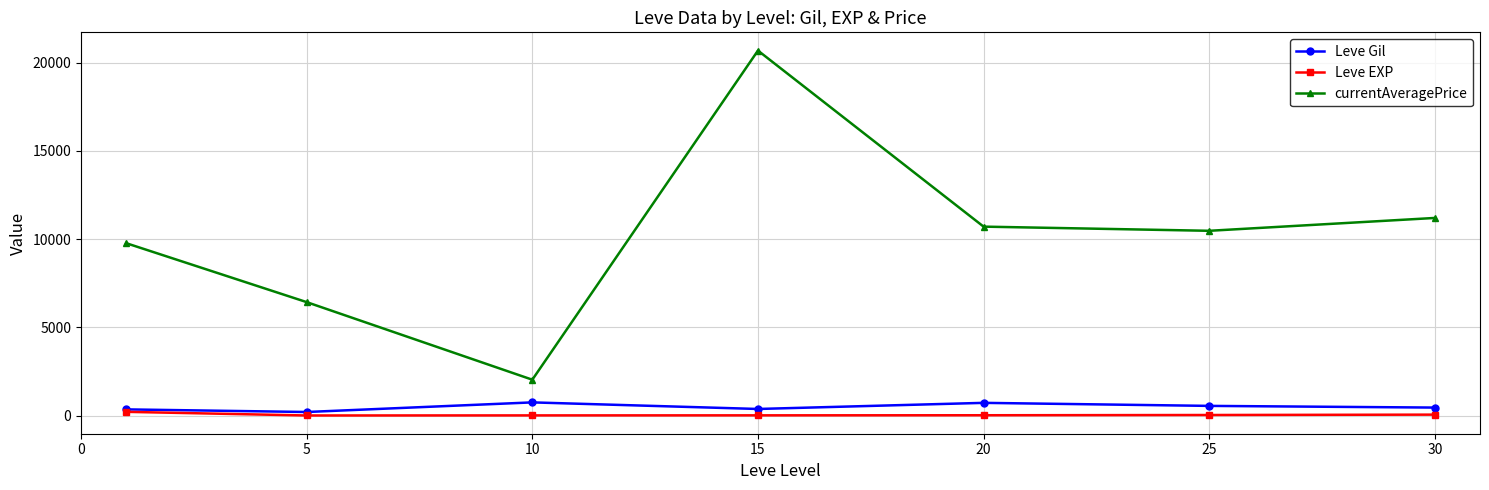

Which series has the largest total across all categories?

currentAveragePrice